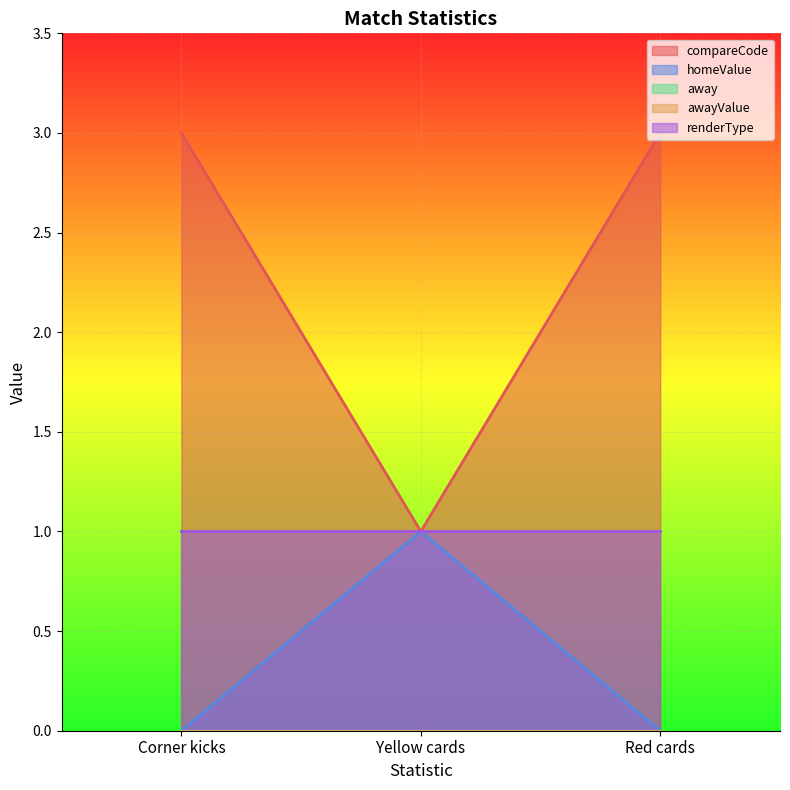

What is the sum of the compareCode values at Red cards and Corner kicks?

6